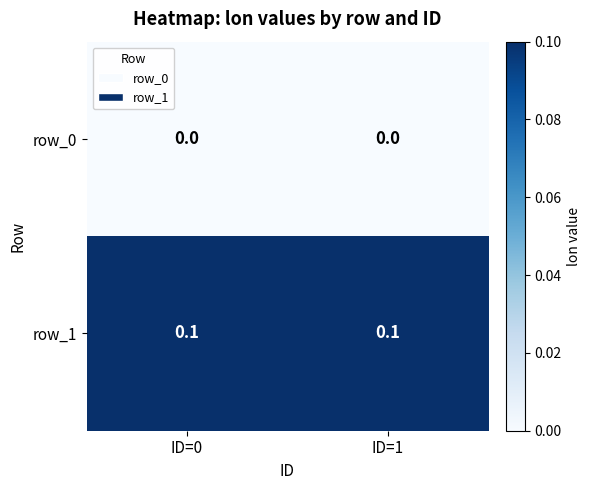

Rank the series by their maximum value, from highest to lowest.

row_1, row_0